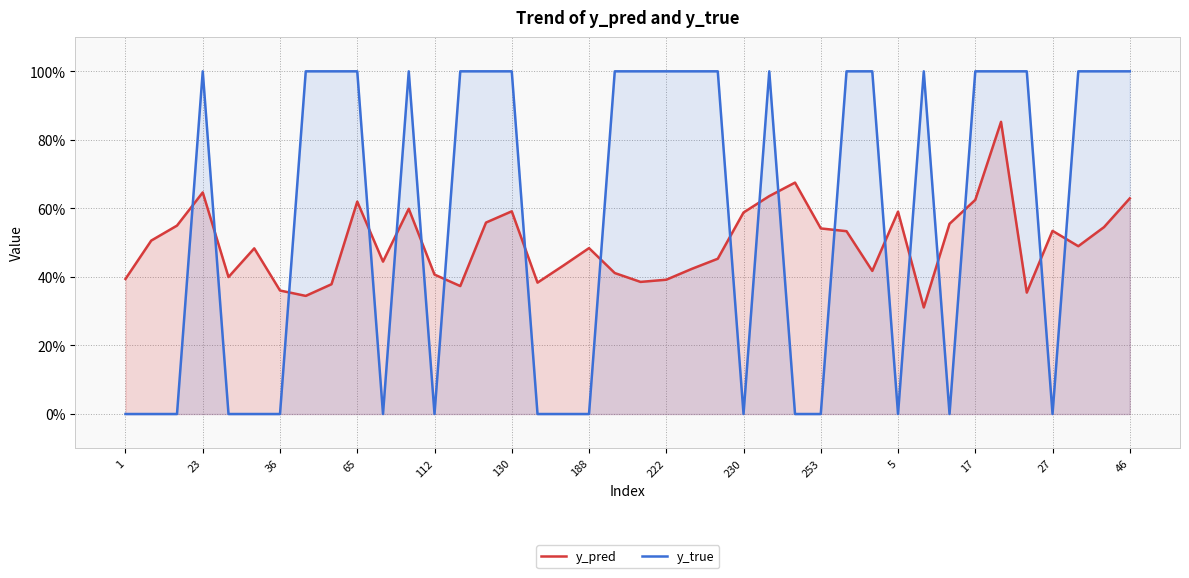

Does the chart have visible grid lines?

Yes